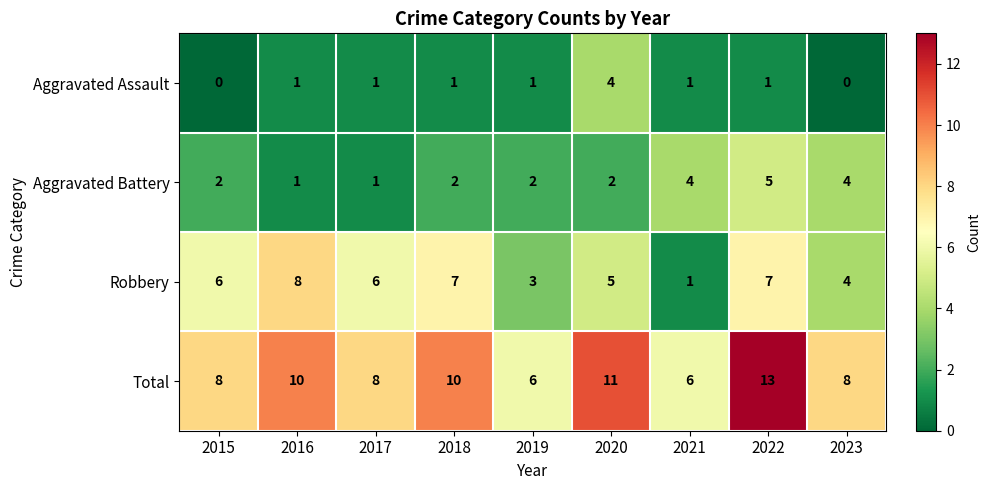

How many Aggravated Battery values are between 2 and 4?

6